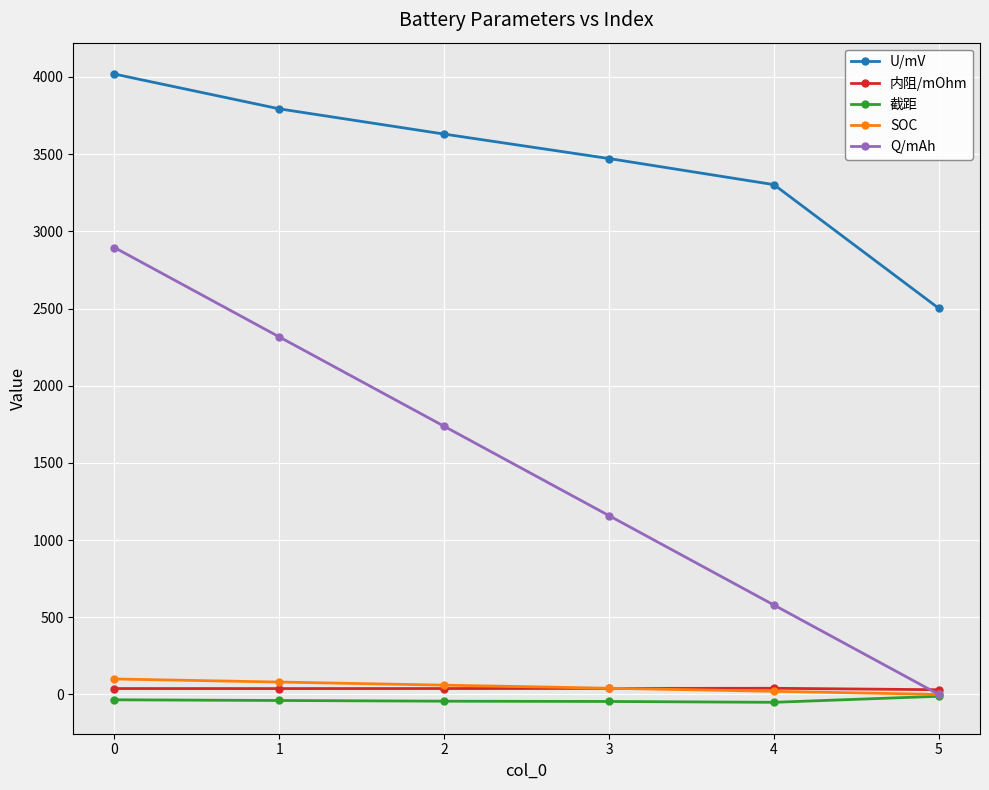

True or false: Q/mAh and U/mV intersect in this chart.

False